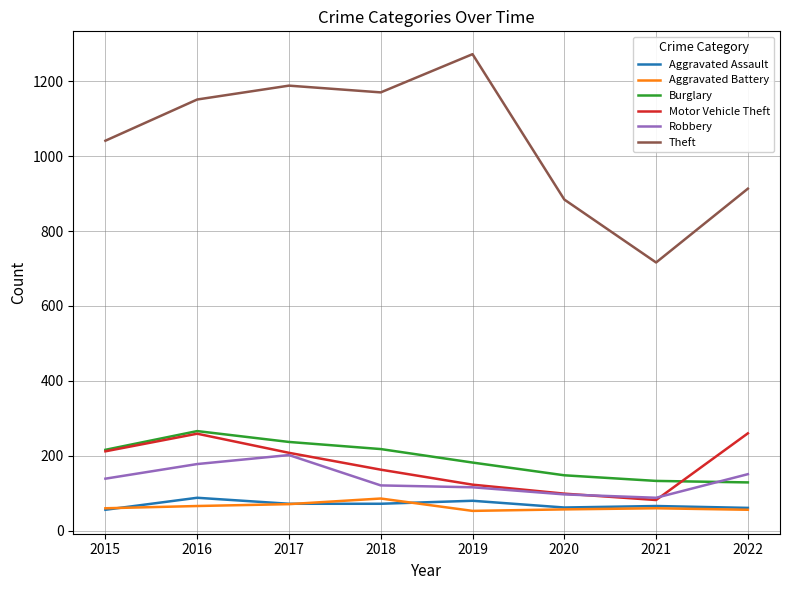

Which series changed the most between 2015 and 2016?

Theft